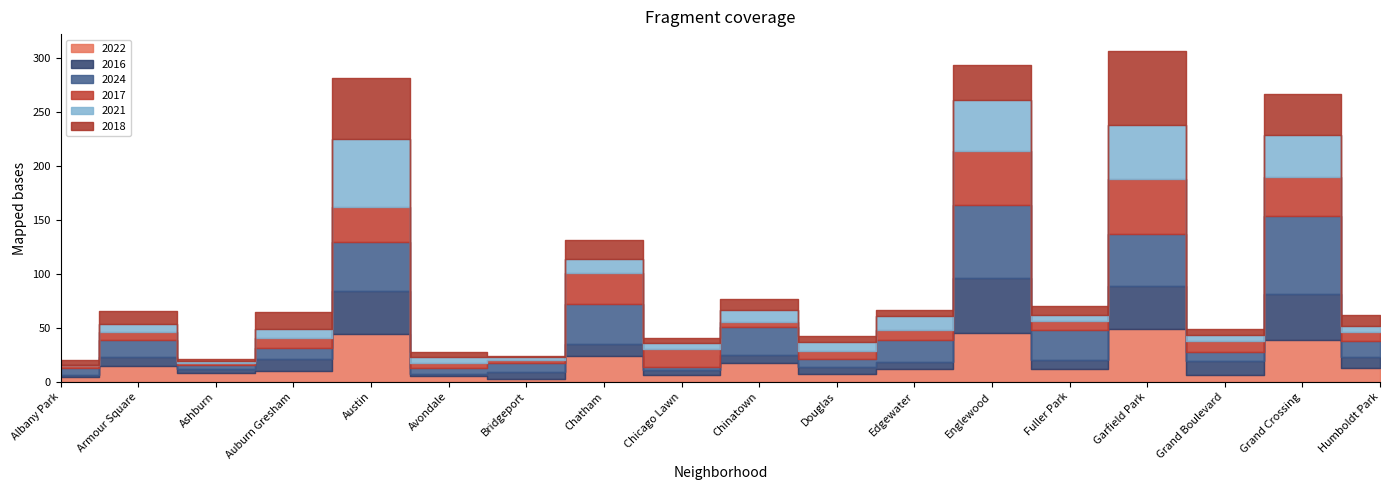

At which label is 2021 closest to 31?

Grand Crossing